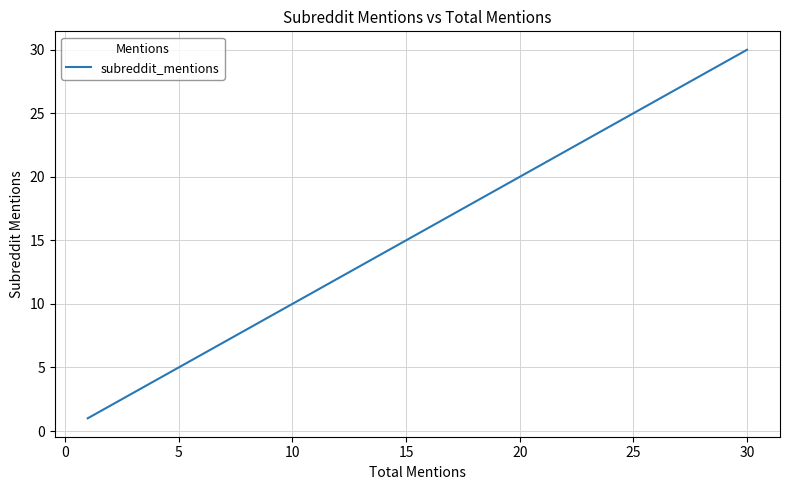

What is the difference between the second highest and second lowest values?

12